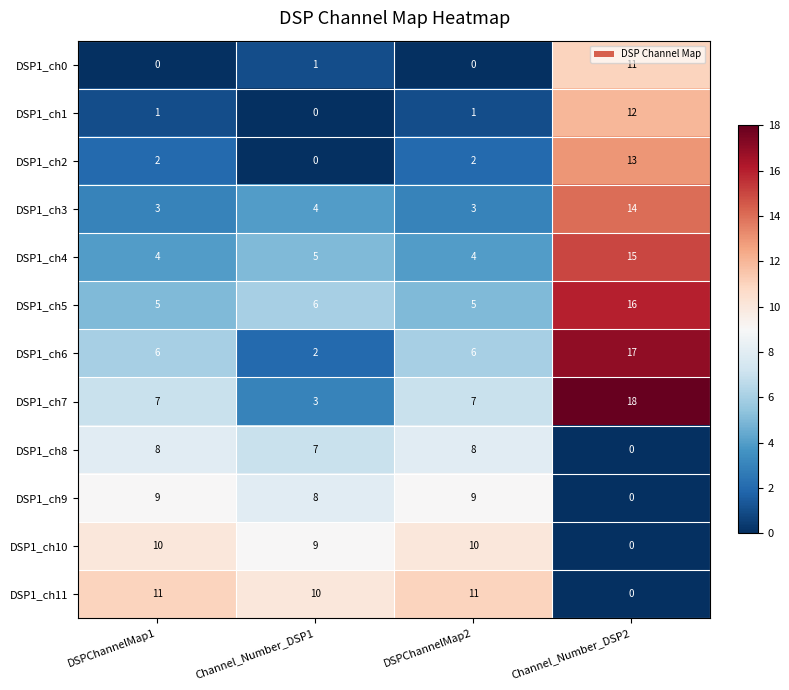

True or false: DSP1_ch7 has a value of 7 at DSPChannelMap1.

True